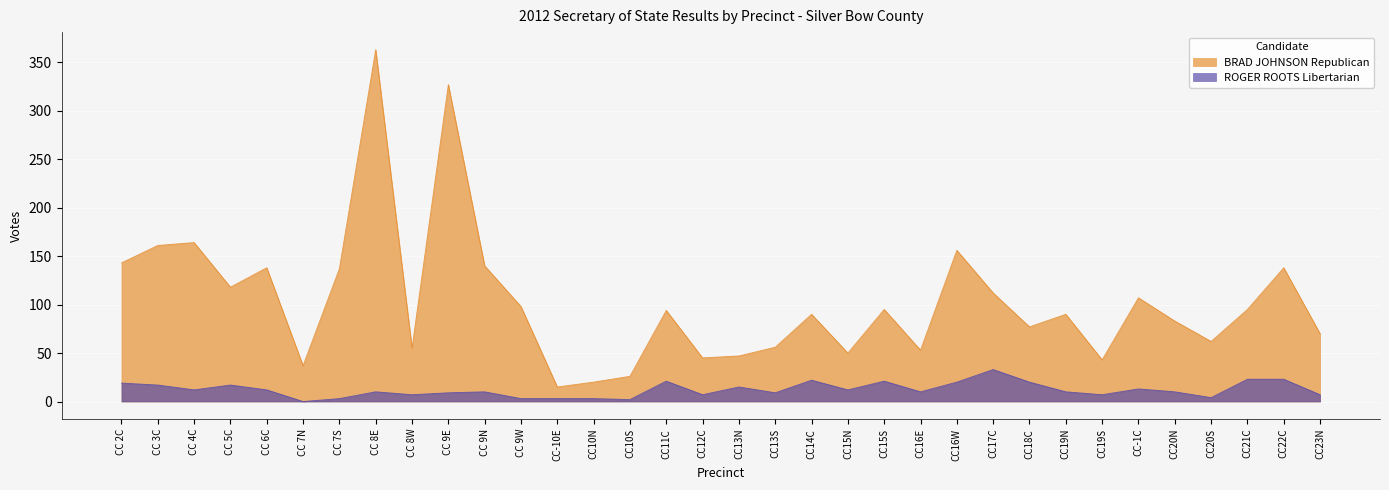

What is the label of the 17th point from the left?

CC12C